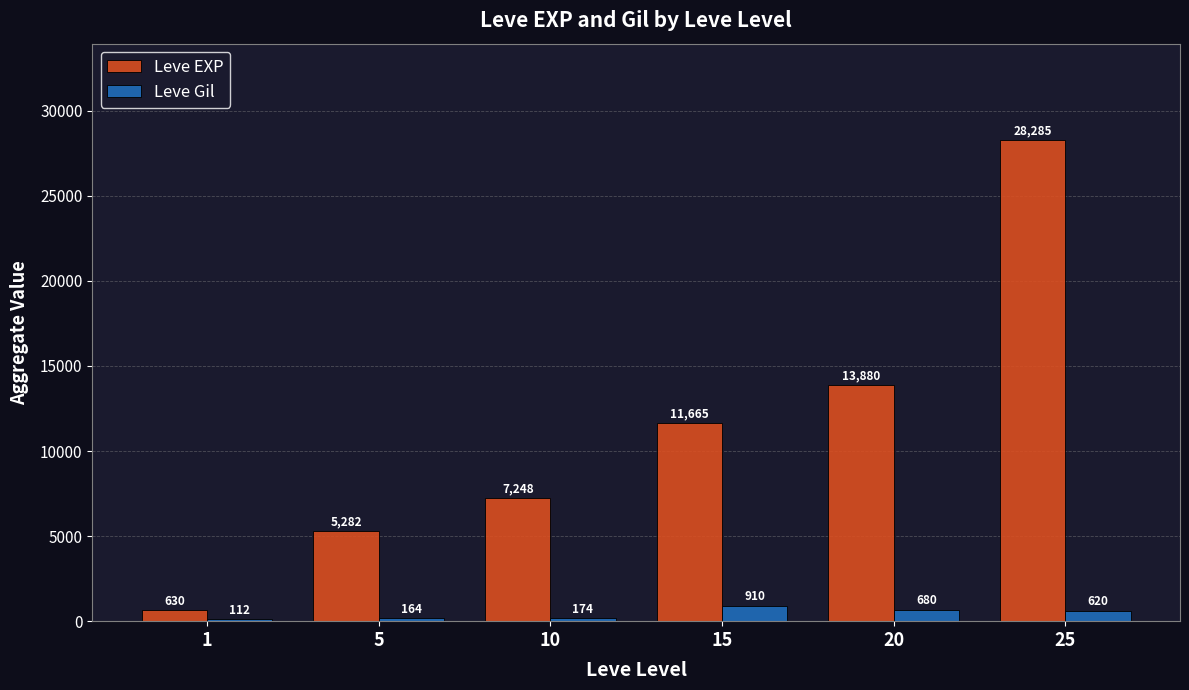

What is the average value of the Leve EXP series?

11165